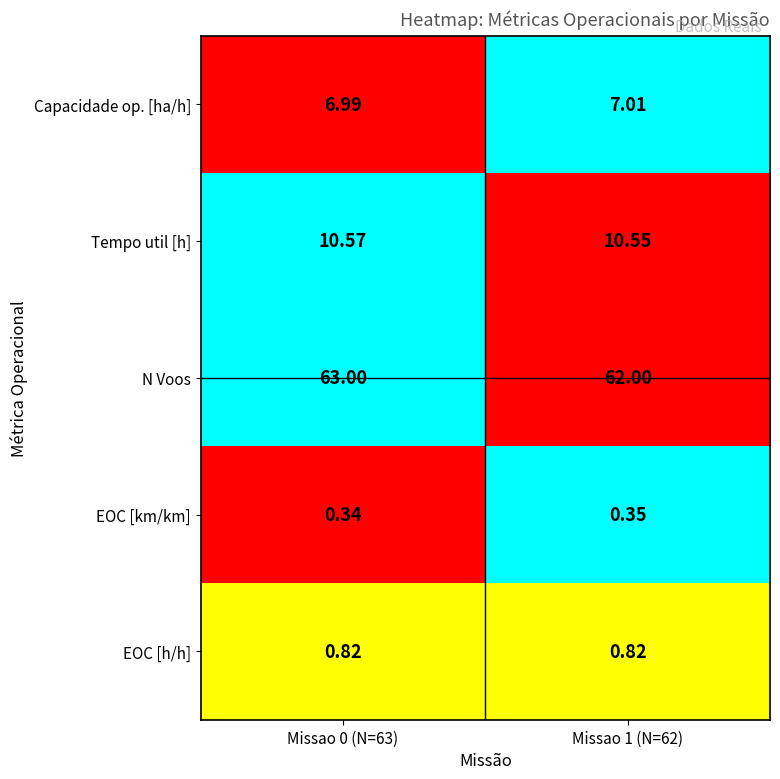

Rank the series by their maximum value, from lowest to highest.

EOC [km/km], EOC [h/h], Capacidade op. [ha/h], Tempo util [h], N Voos